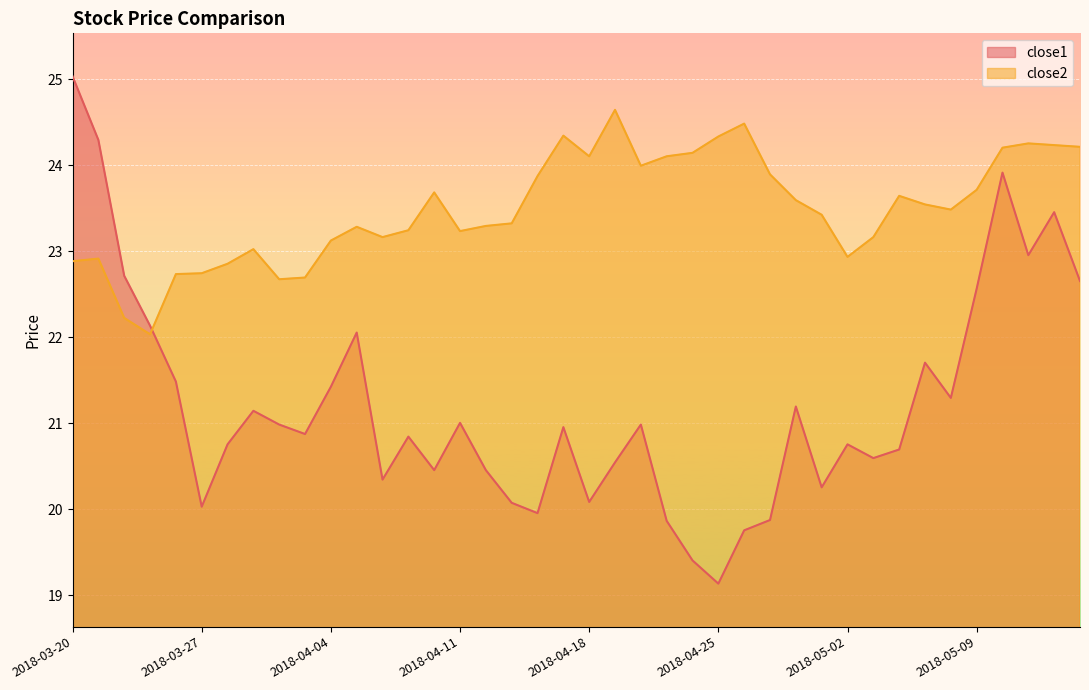

Which series has the largest total across all categories?

close2